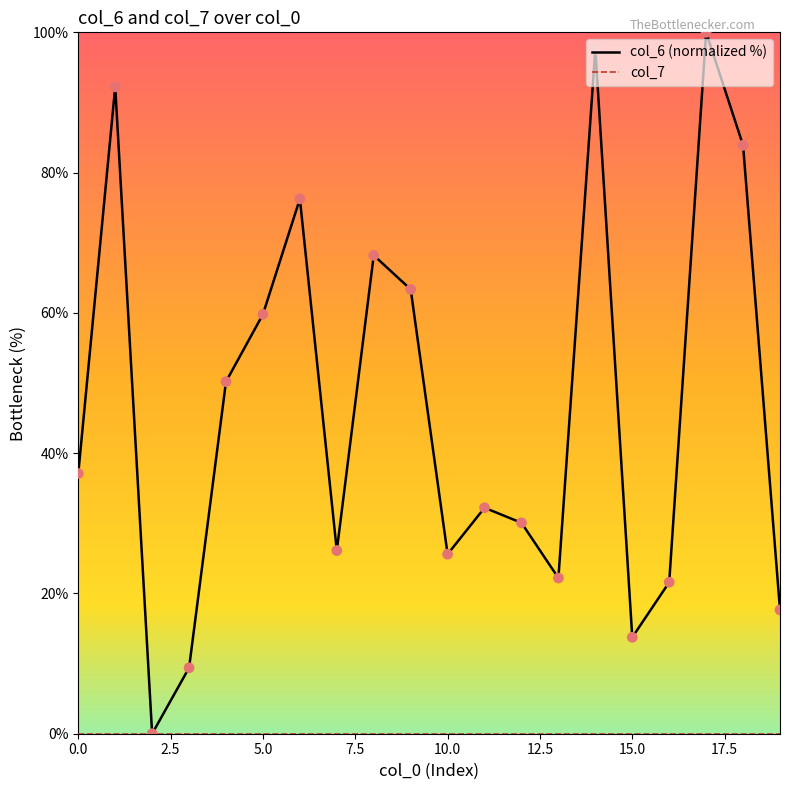

Which series has the widest spread of values?

col_6 (normalized %)